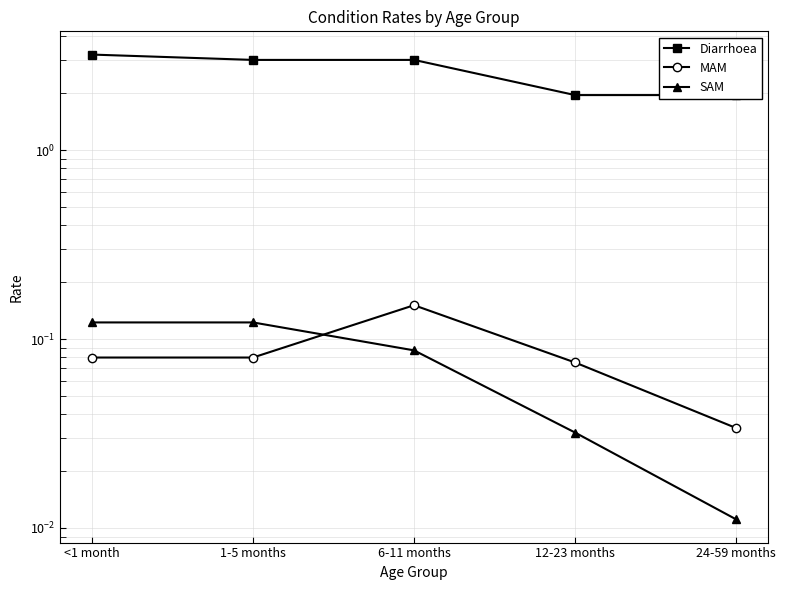

The value of SAM at 24-59 months is 0.0. True or false?

True